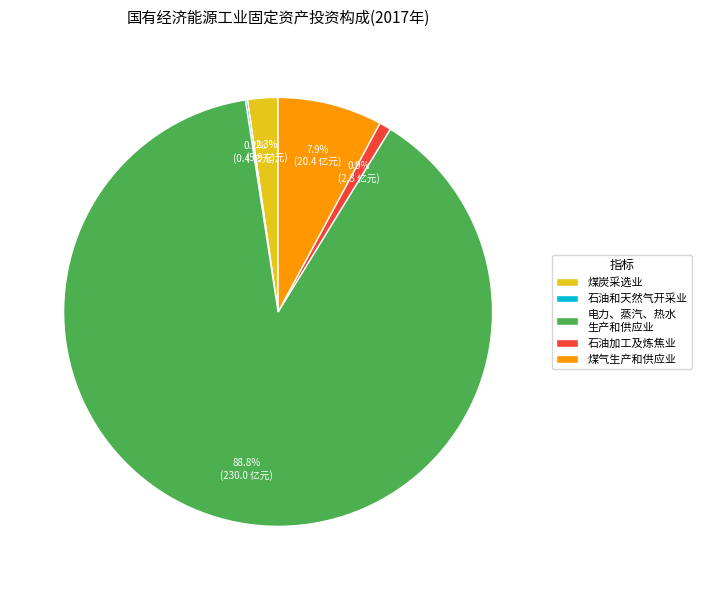

Do 煤炭采选业 and 石油加工及炼焦业 together represent more than half of the pie?

No